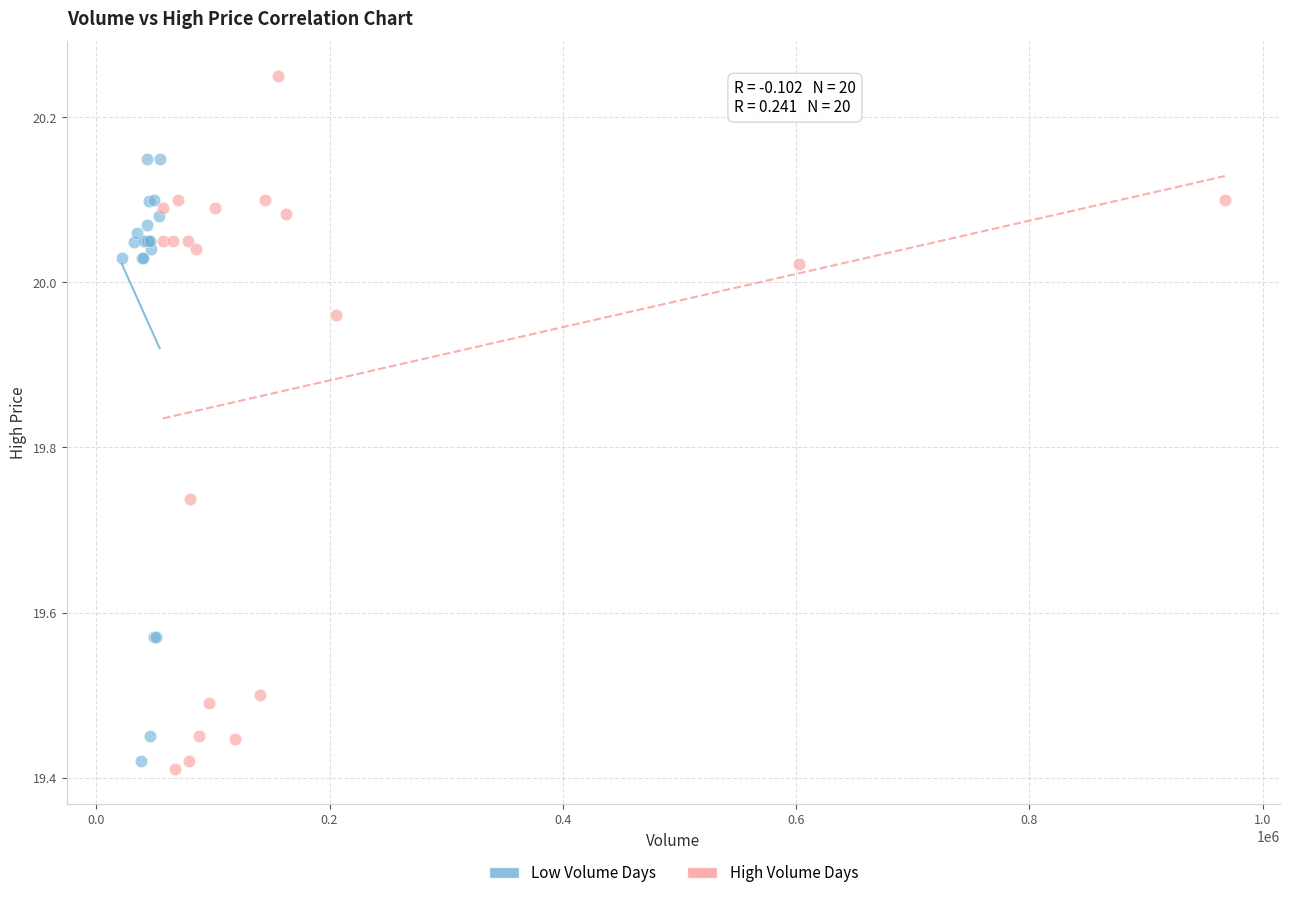

Which series has the widest spread of Y values?

High Volume Days